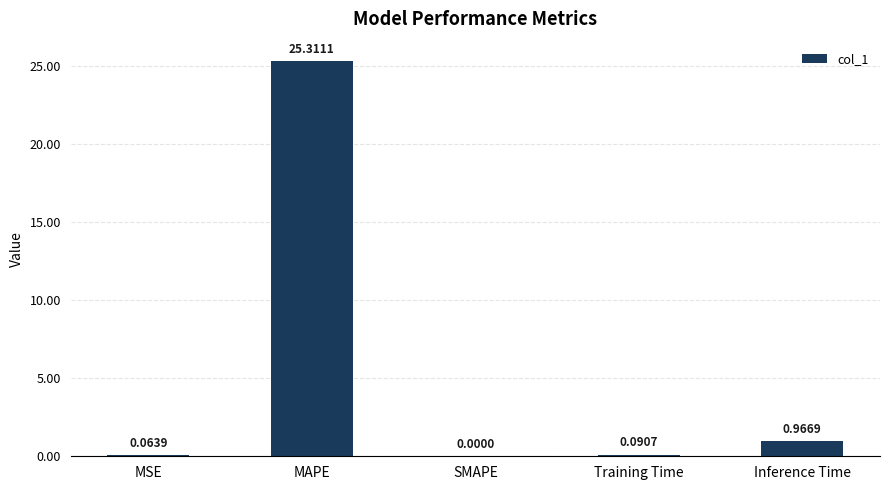

What is the sum of the values at MAPE and SMAPE?

25.3